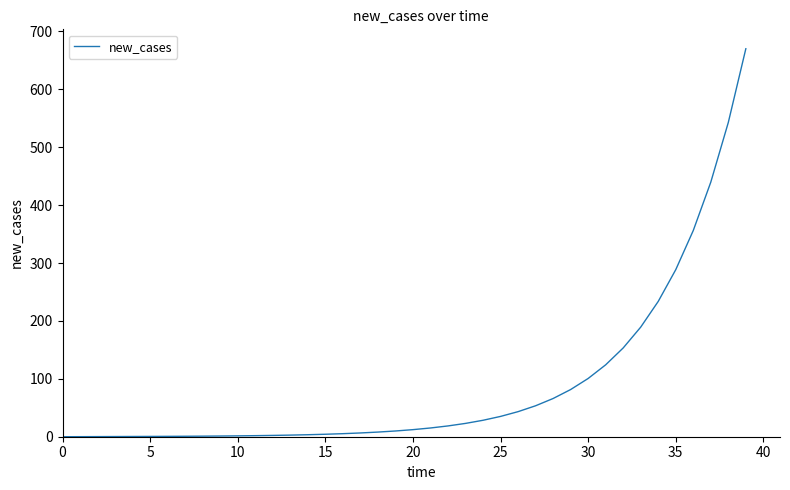

What is the greatest value displayed?

670.0